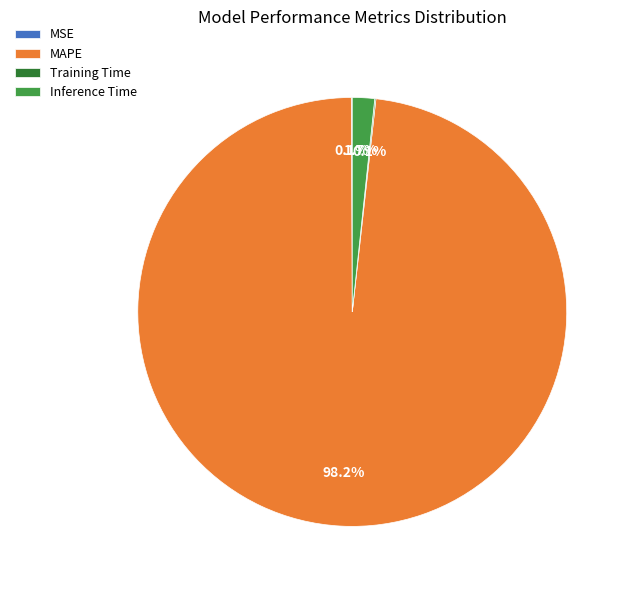

Which category has the biggest portion of the pie?

MAPE